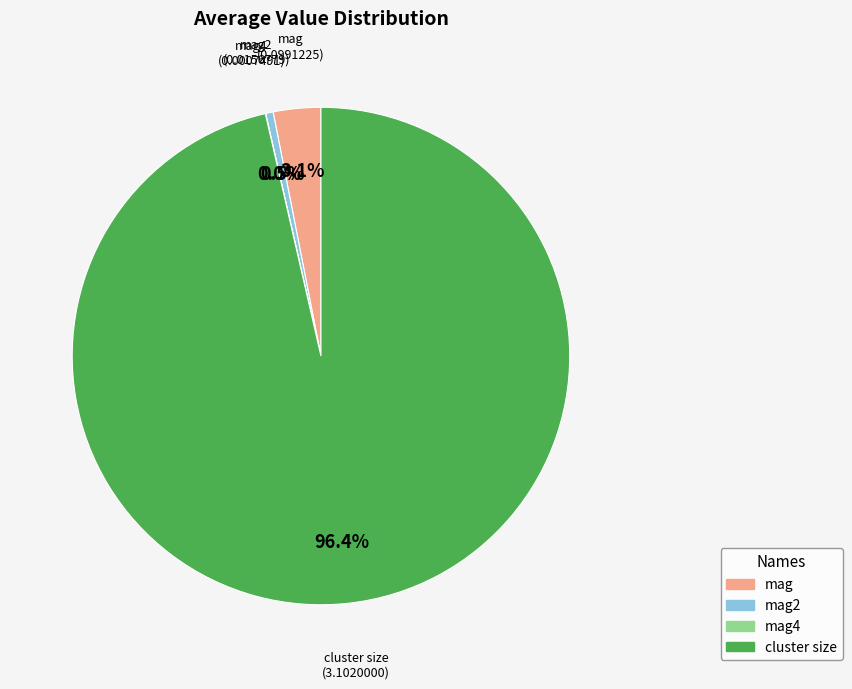

Is there a majority slice in this chart?

Yes